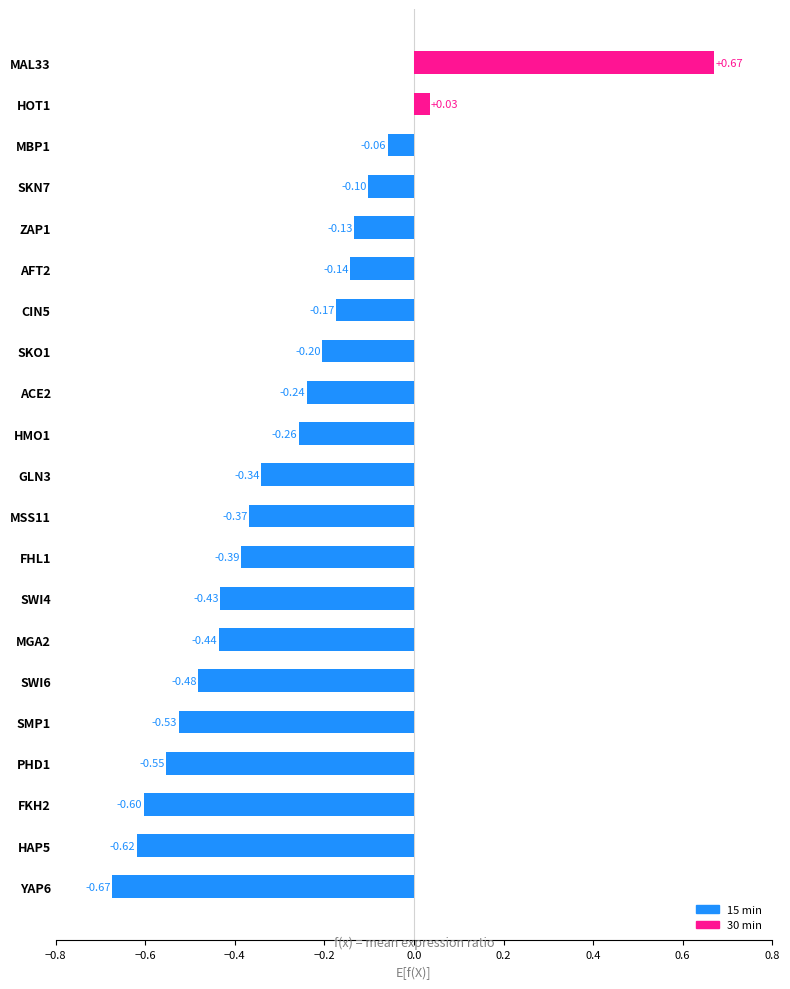

How many data points are less than 0?

19